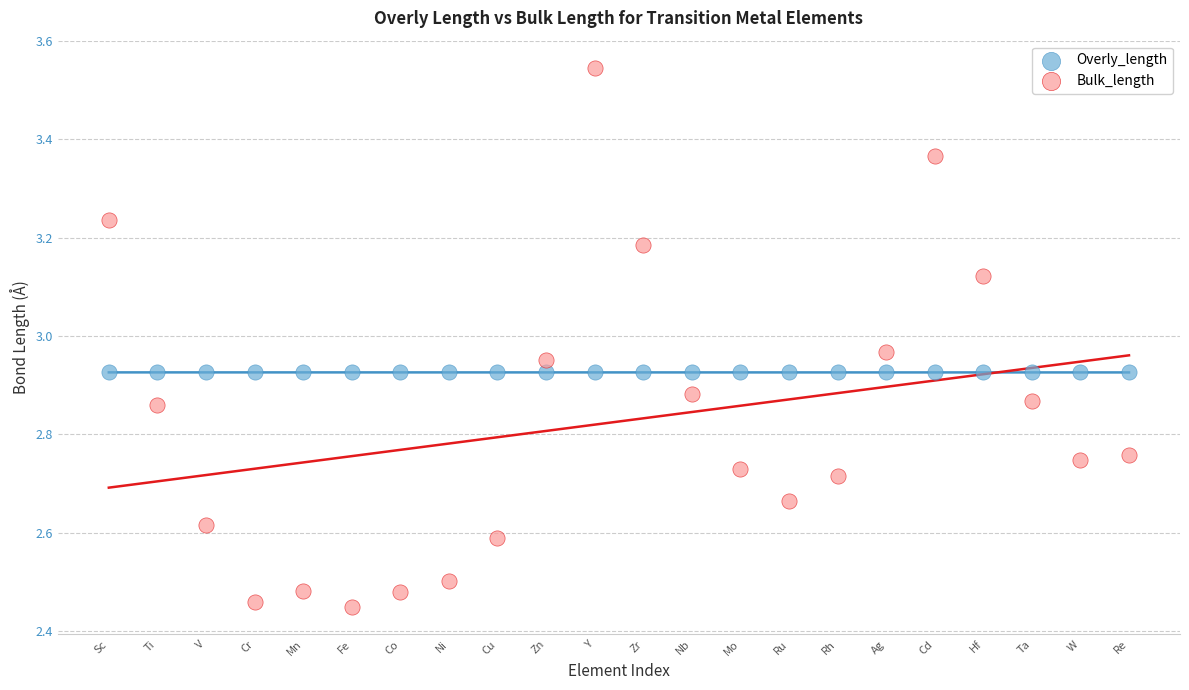

What are all the series names shown in the legend?

Overly_length, Bulk_length